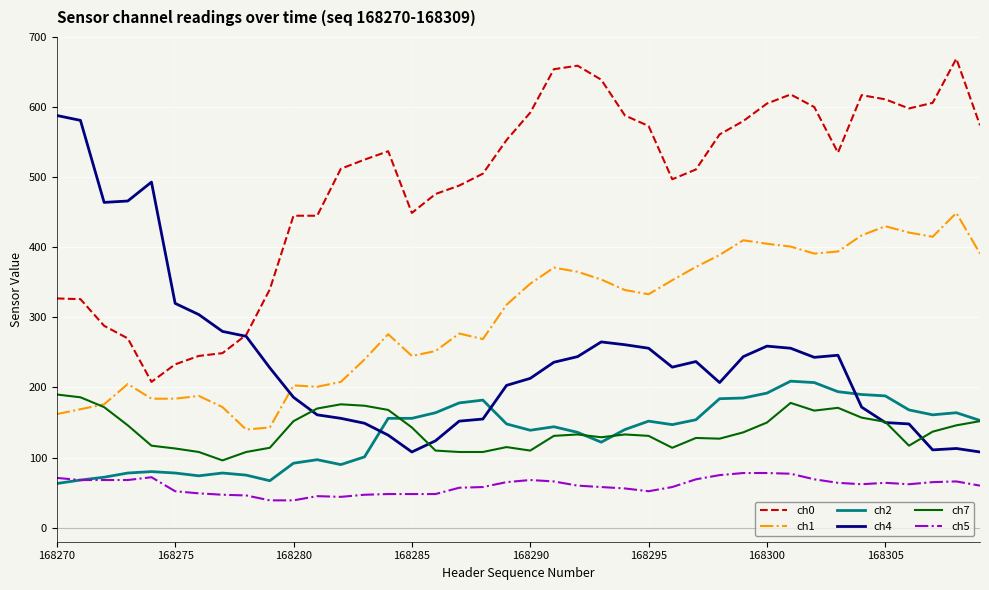

Which series ends up on top after the final intersection of ch4 and ch2?

ch2